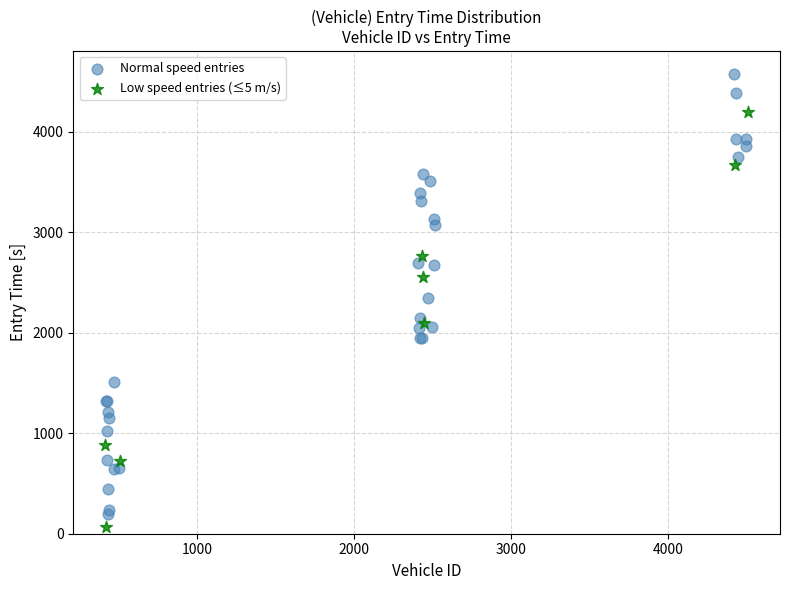

Which series has the widest spread of Y values?

Normal speed entries